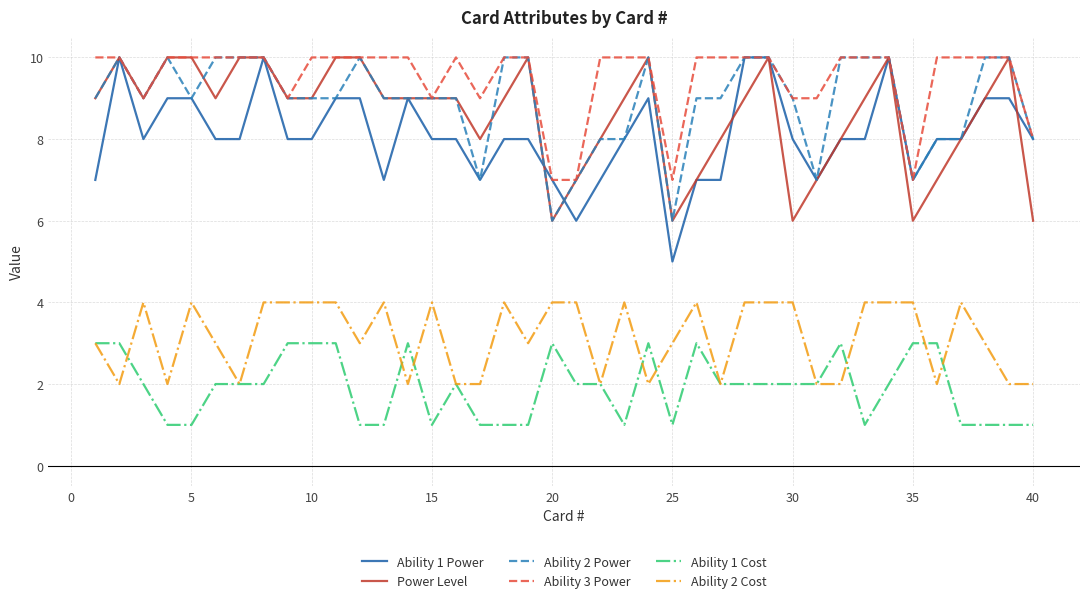

True or false: Ability 2 Cost and Ability 3 Power cross at least once.

False